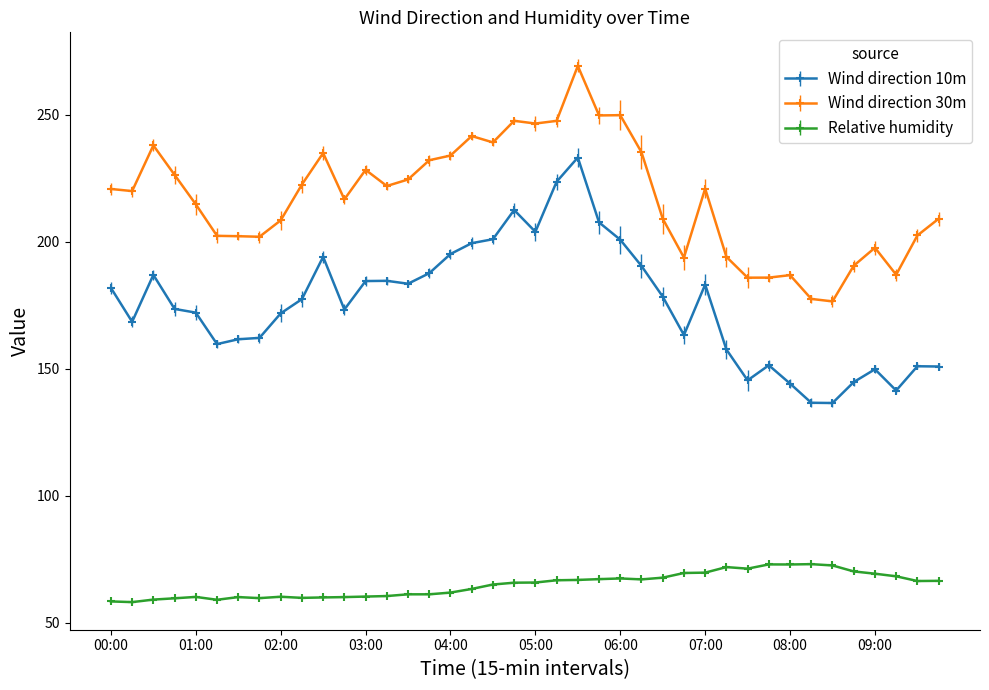

Which series has the largest total across all categories?

Wind direction 30m